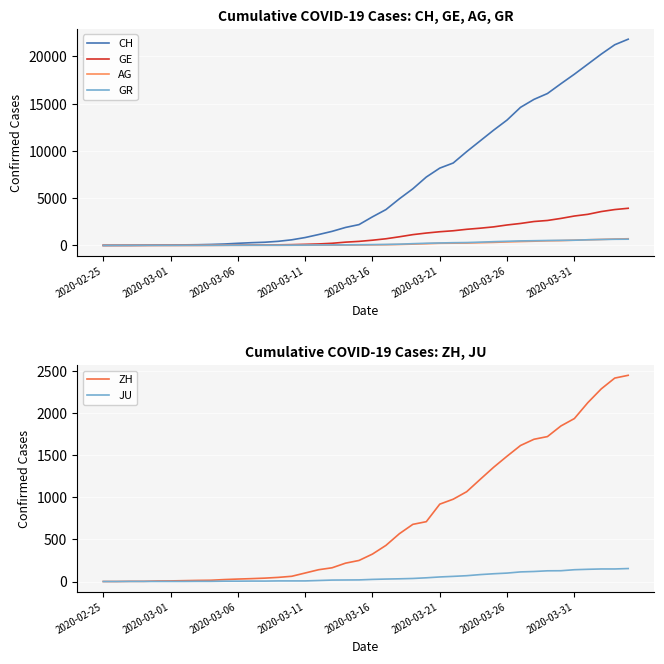

What are all the series names shown in the legend?

CH, GE, AG, GR, ZH, JU